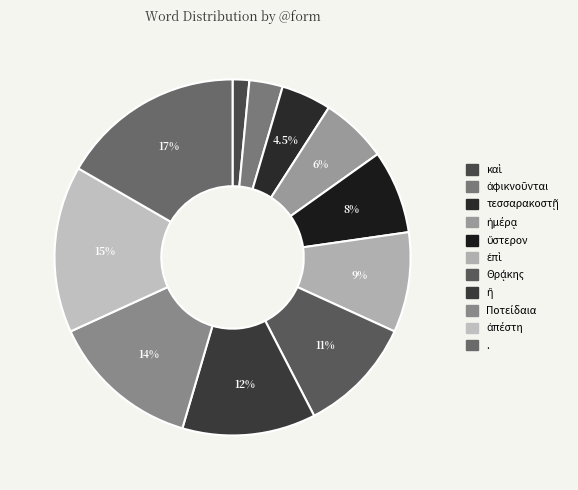

Rank the categories by value from highest to lowest.

., ἀπέστη, Ποτείδαια, ἢ, Θρᾴκης, ἐπὶ, ὕστερον, ἡμέρᾳ, τεσσαρακοστῇ, ἀφικνοῦνται, καὶ